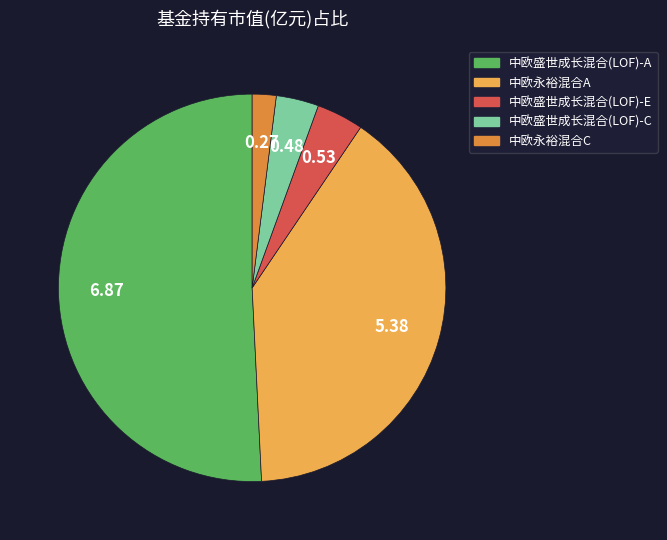

Which category has the smallest portion of the pie?

中欧永裕混合C